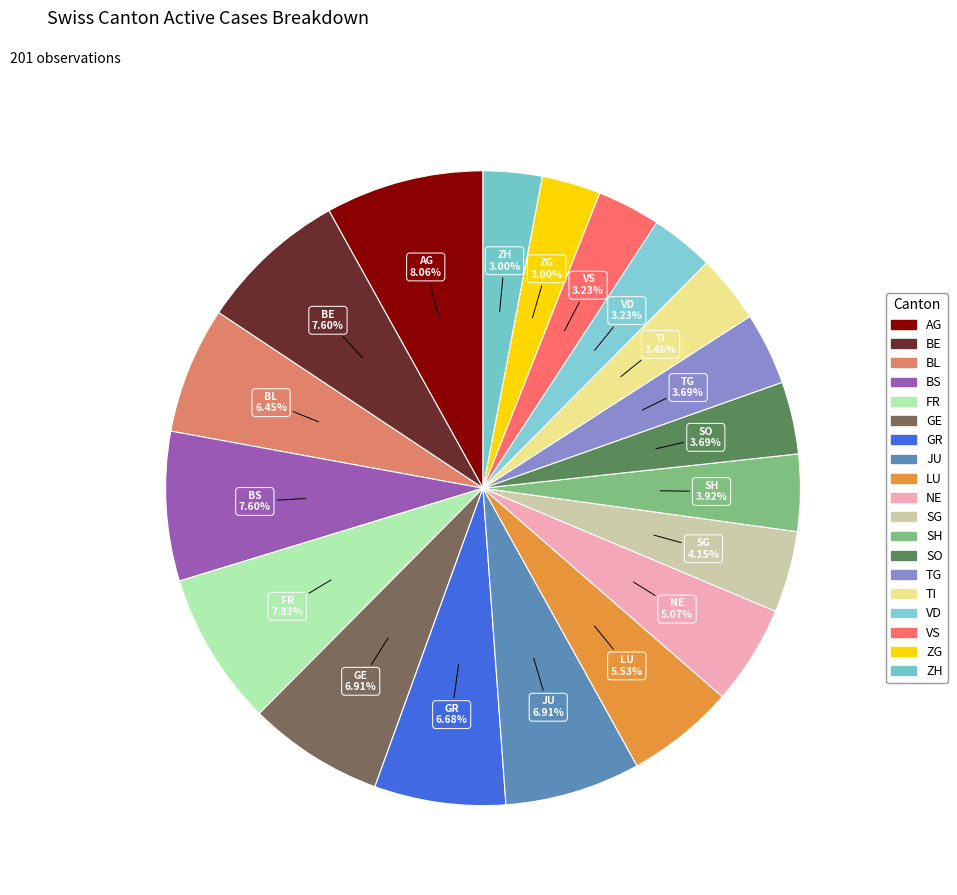

Count the number of slices in the pie.

19